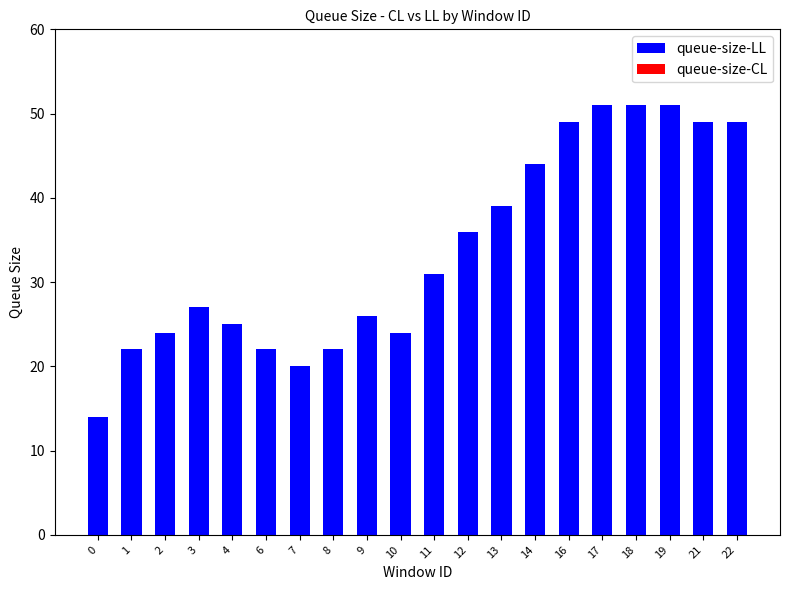

What is the value of the 18th bar from the left?

51